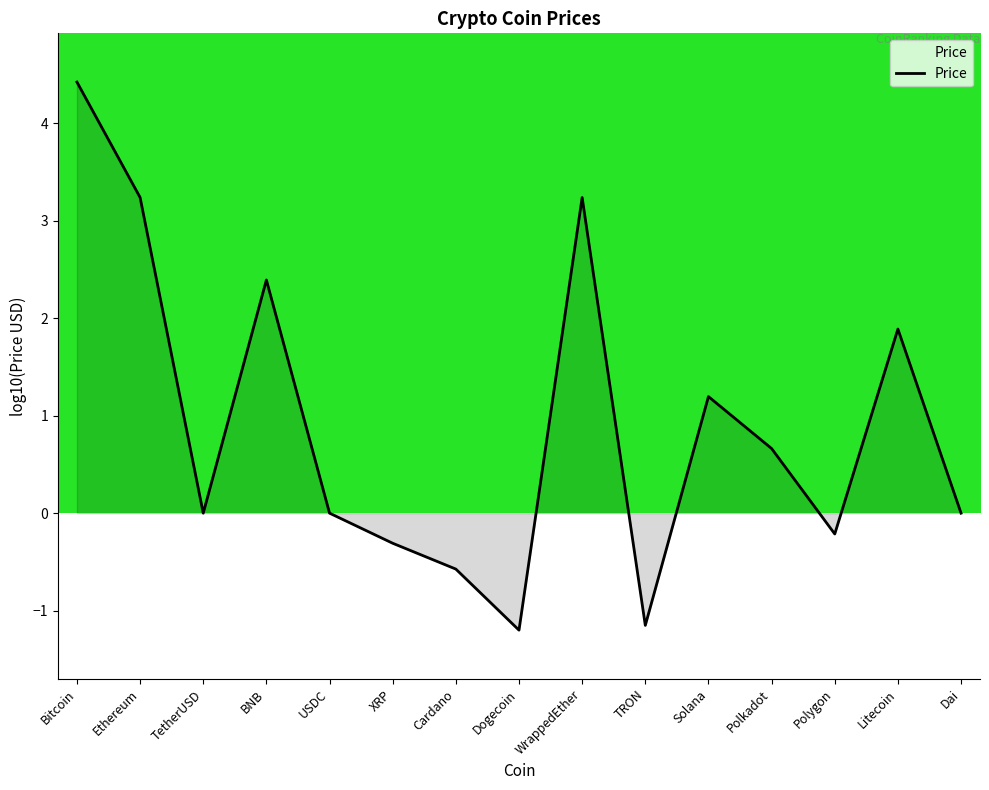

True or false: the data shows -1.9 at TRON.

False